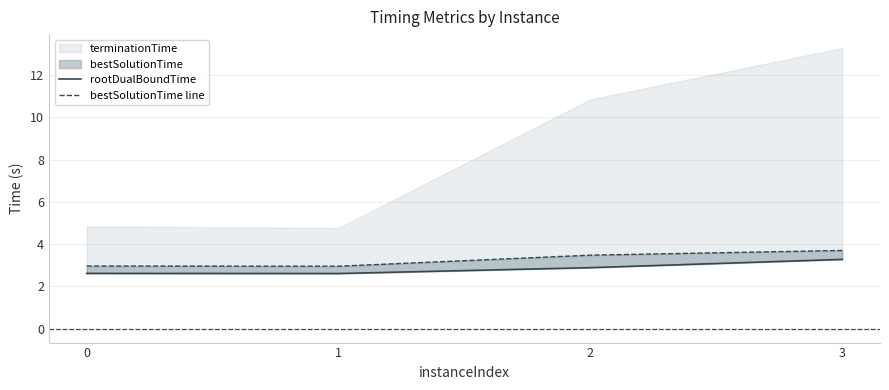

At which label is rootDualBoundTime closest to 2?

1